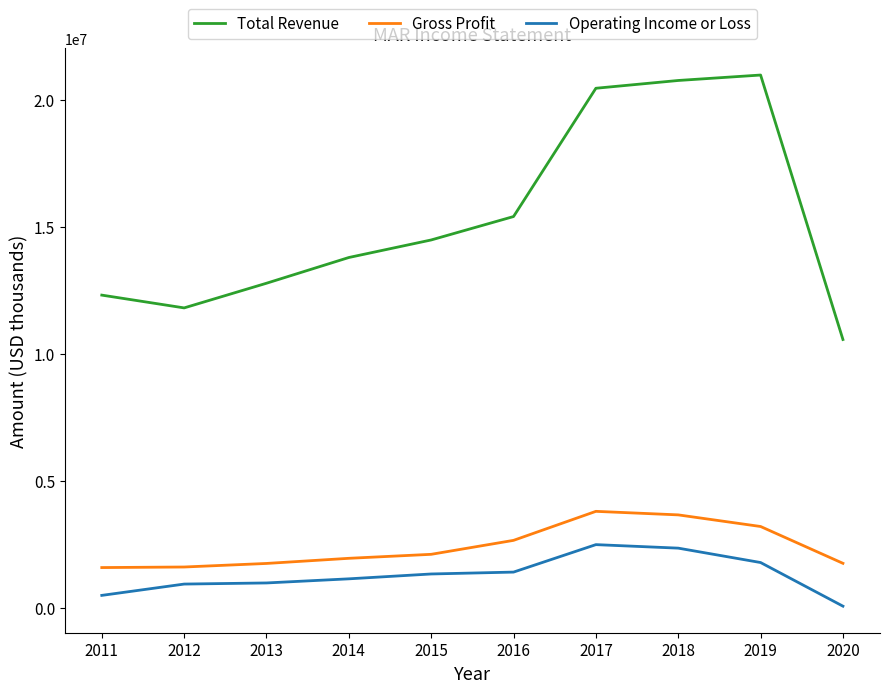

Read the Operating Income or Loss value at 2013, to the nearest 10.

997000